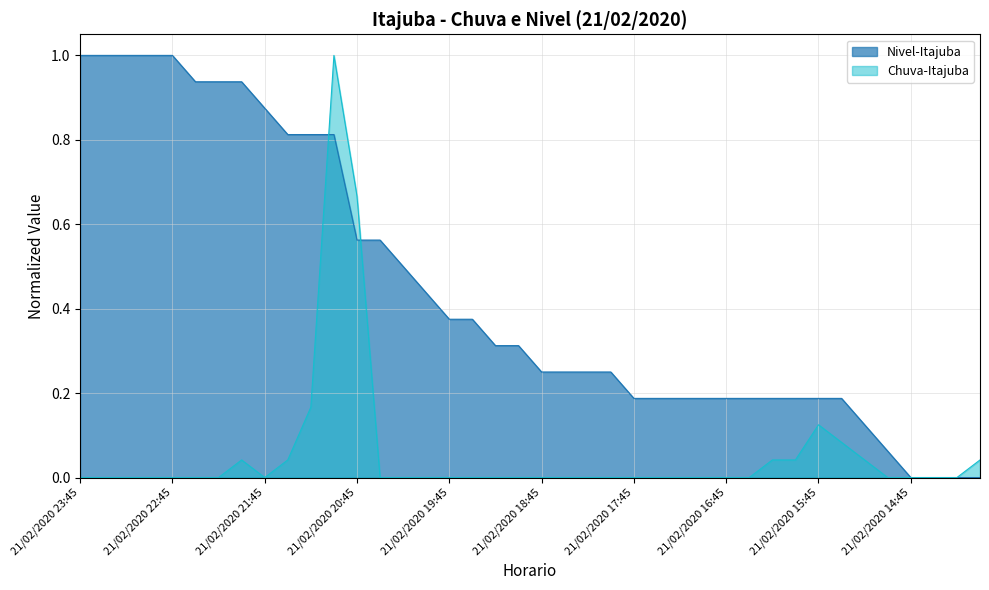

Rank the series by their average value, from highest to lowest.

Nivel-Itajuba, Chuva-Itajuba